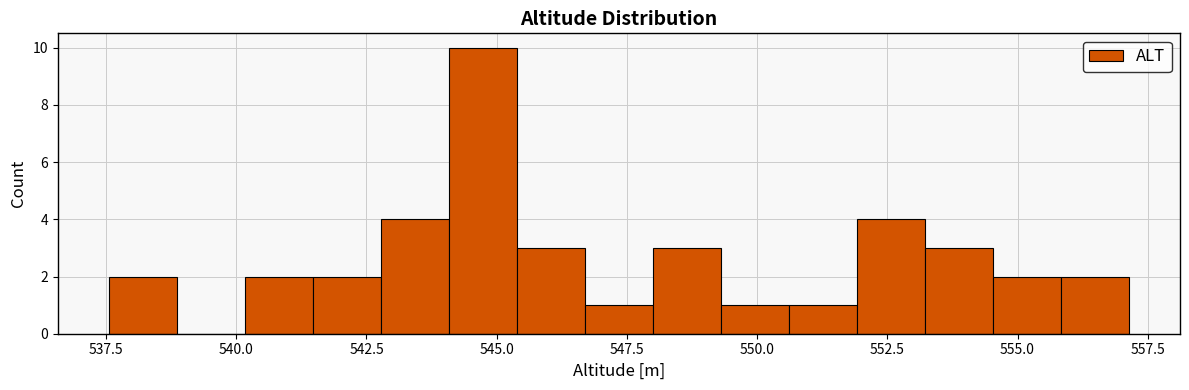

Around what value on the x-axis is the tallest bar? Give the approximate position of its centre, as read against the axis.

544.5